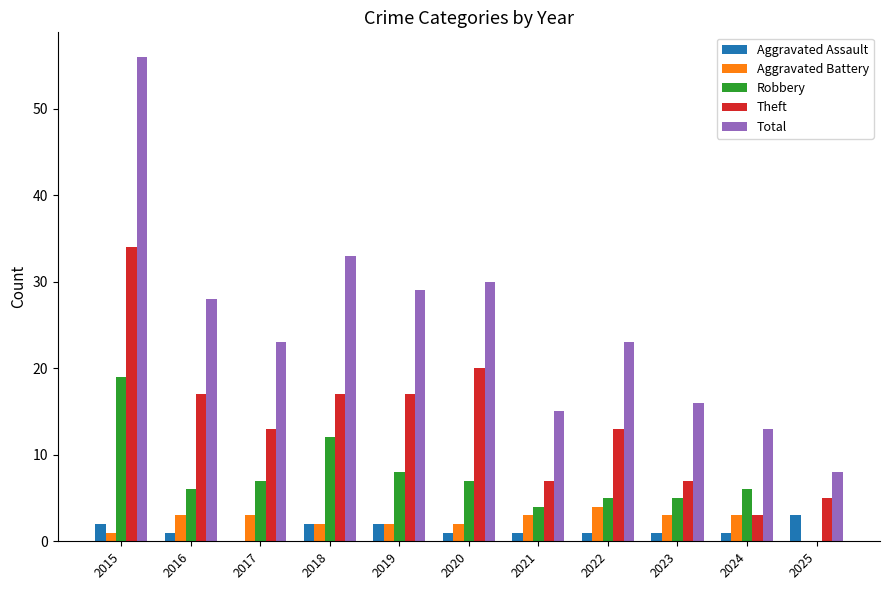

What is the sum of all Theft values?

153